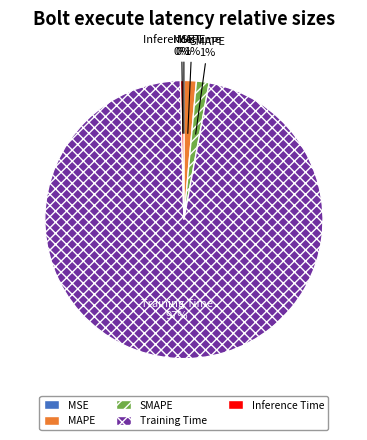

The MAPE slice represents 1% of the pie. True or false?

True